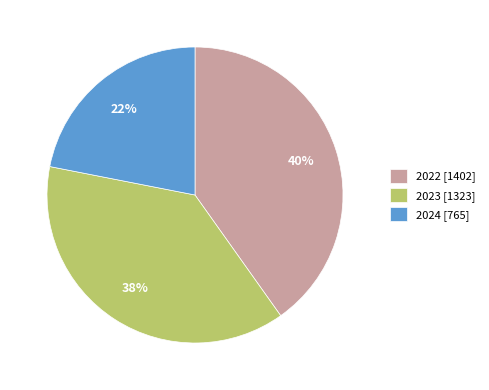

What is the ratio of the value at 2022 to the value at 2023?

1.1